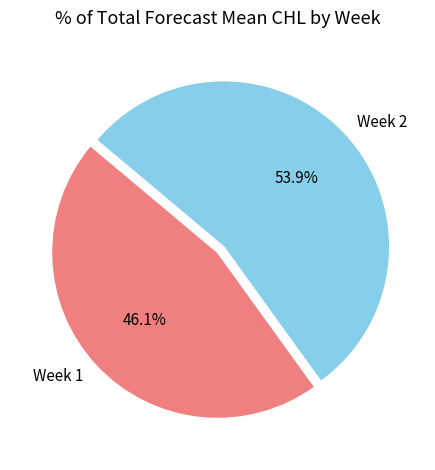

What percentage do Week 1 and Week 2 together represent?

100.0%